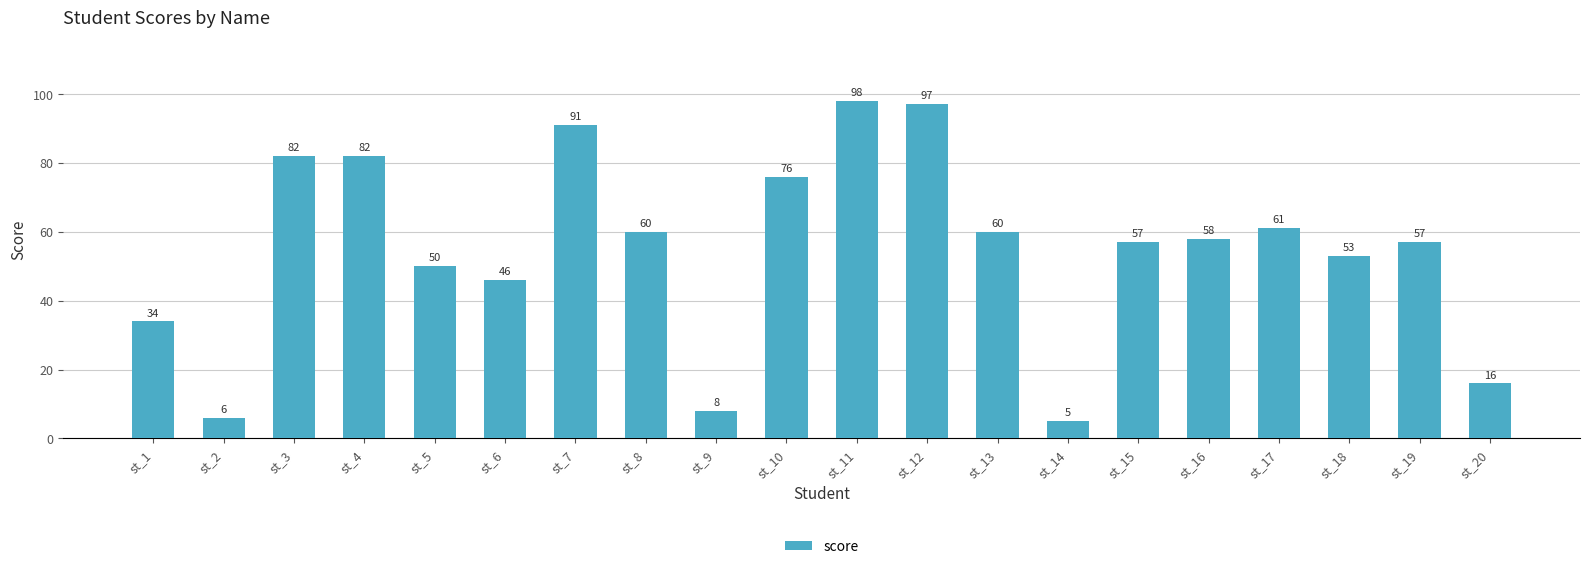

The value at st_7 is 51. True or false?

False